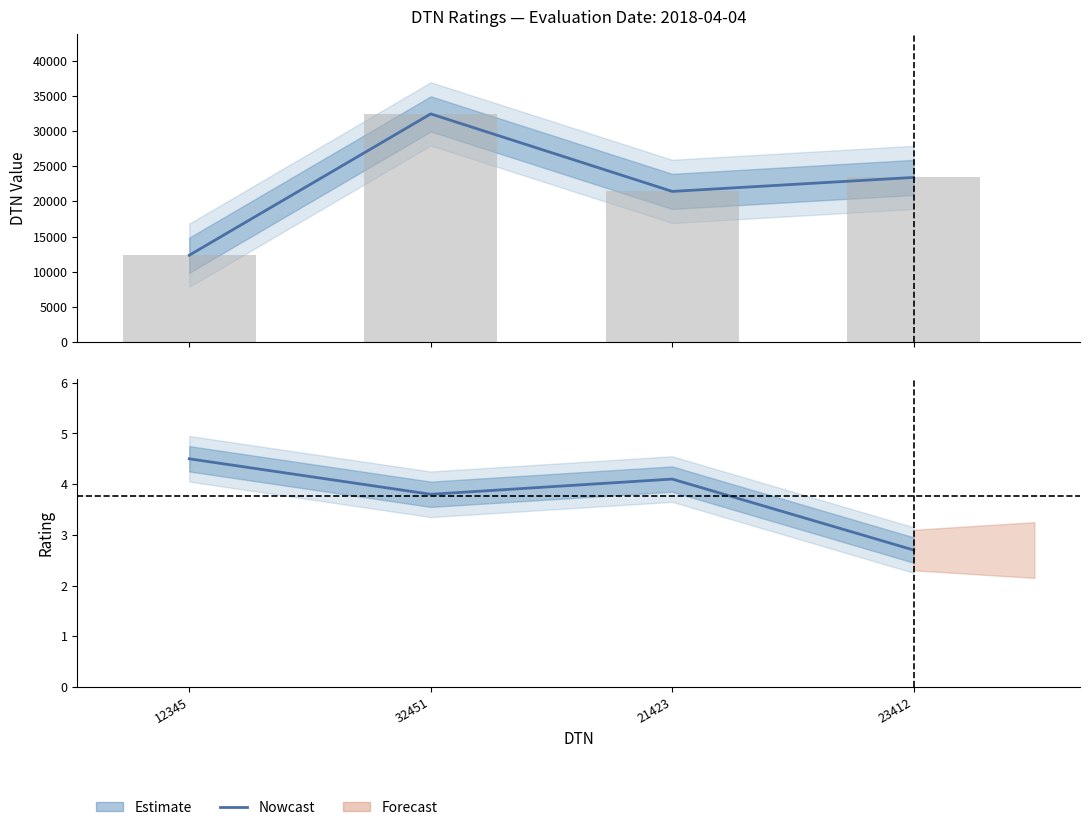

List the labels in order of value, smallest first.

23412, 32451, 21423, 12345